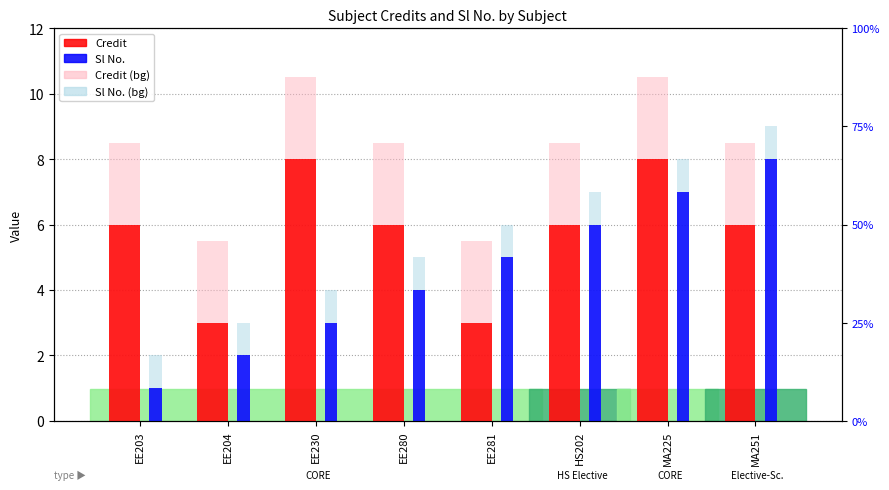

What is the value of the Credit bar at the 4th from the left?

6